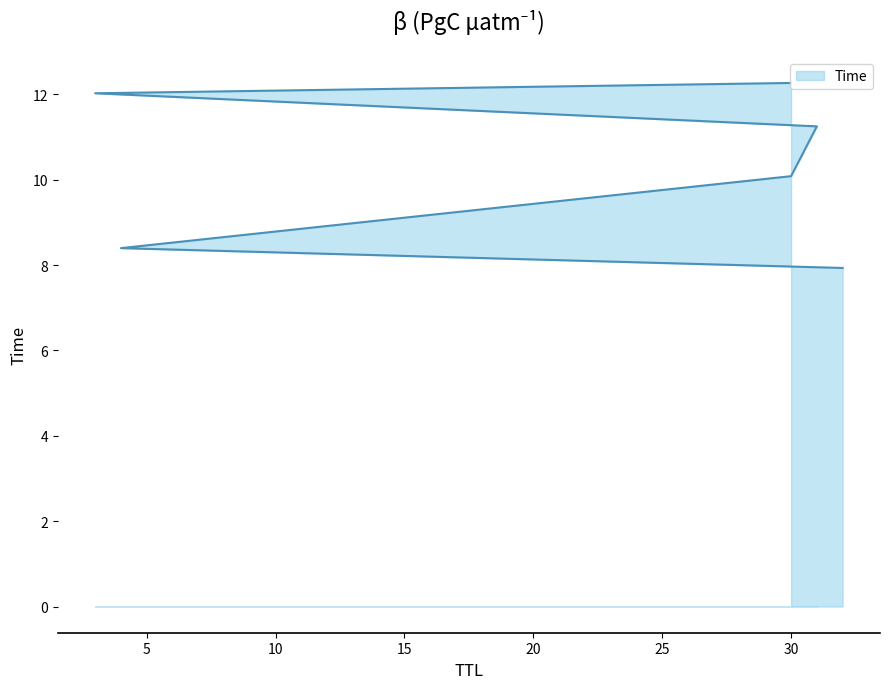

What is the difference between the second highest and second lowest values?

3.6